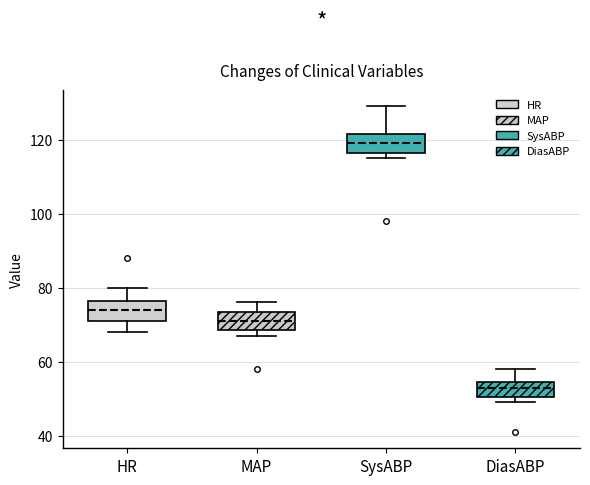

Reading left to right, transcribe this box plot: for each box, give where its median line is, the range the box spans, and where its two whiskers end, as read against the y-axis. The values are not printed on the chart, so give them approximately, as read against the axis.

HR: median 74, box 72 to 76, whiskers 68 to 80
MAP: median 72, box 68 to 74, whiskers 68 (just below the box's lower edge) to 76
SysABP: median 120, box 116 to 122, whiskers 116 (just below the box's lower edge) to 130
DiasABP: median 54 (inside the box), box 50 to 54, whiskers 50 (just below the box's lower edge) to 58